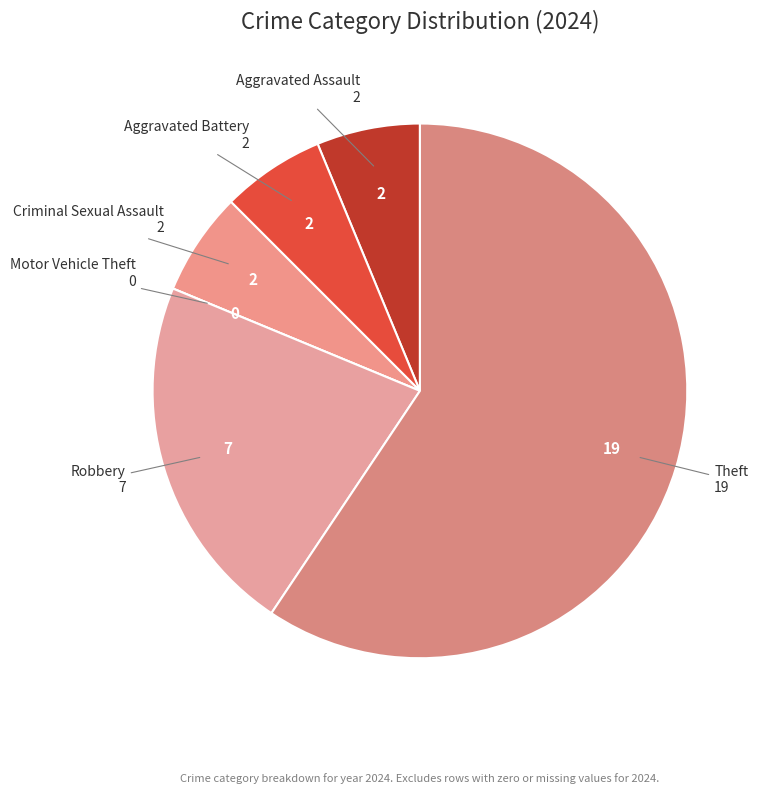

Which category has the biggest portion of the pie?

Theft